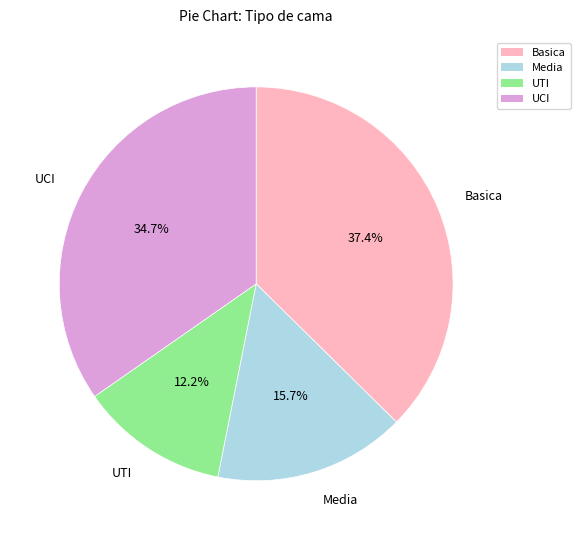

Between UTI and Basica, which is larger?

Basica